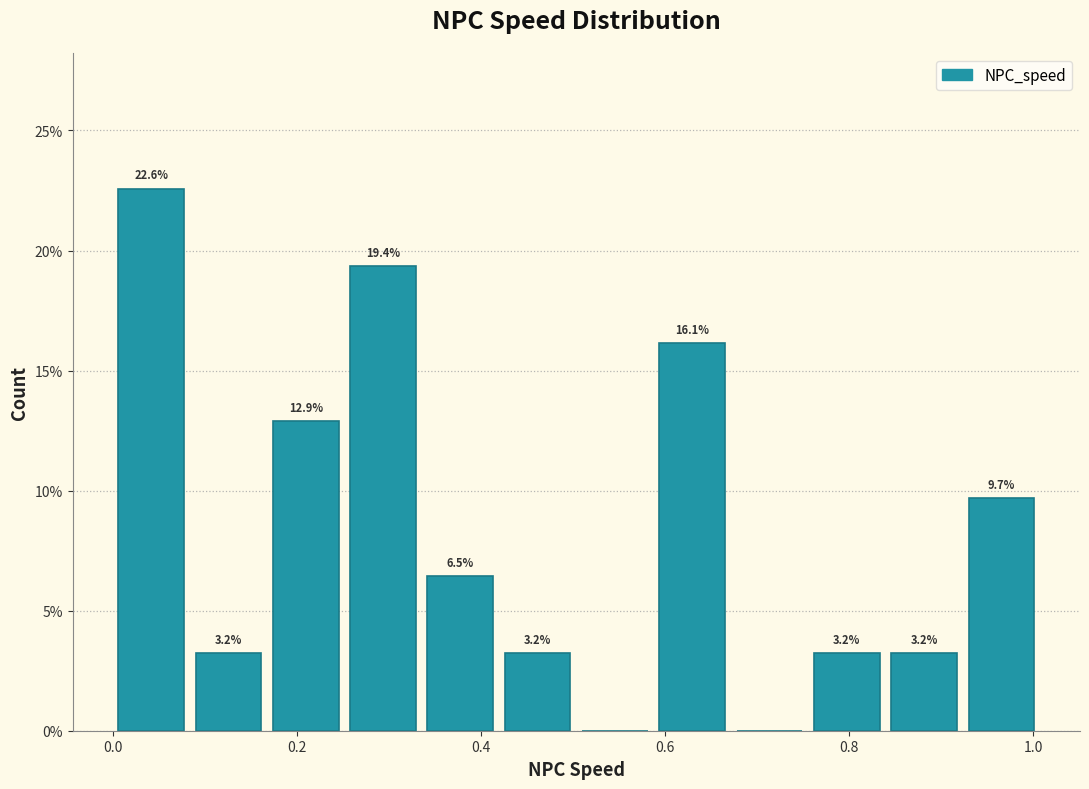

Which range on the x-axis has the tallest bar?

0.00 to 0.08